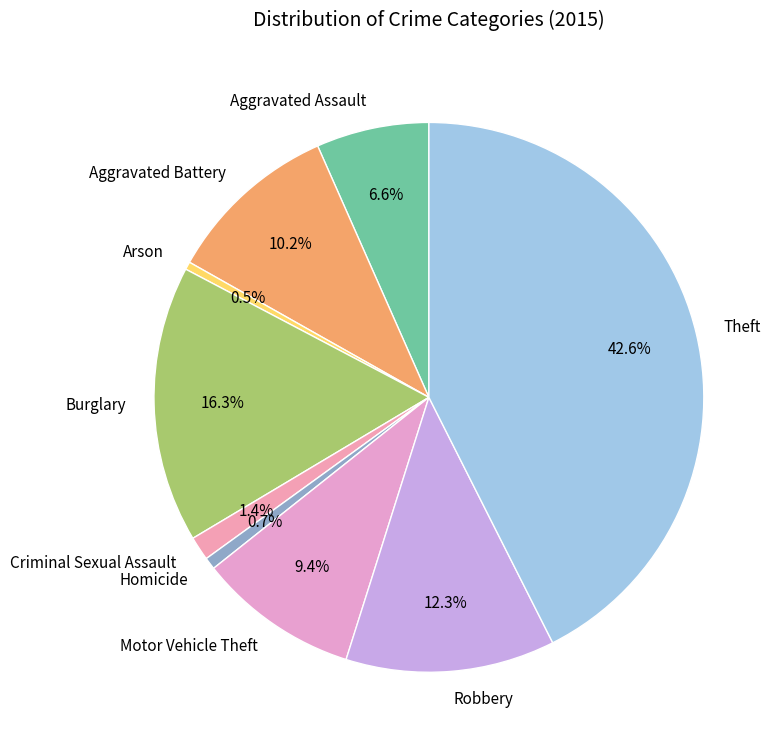

Which slice is the largest?

Theft